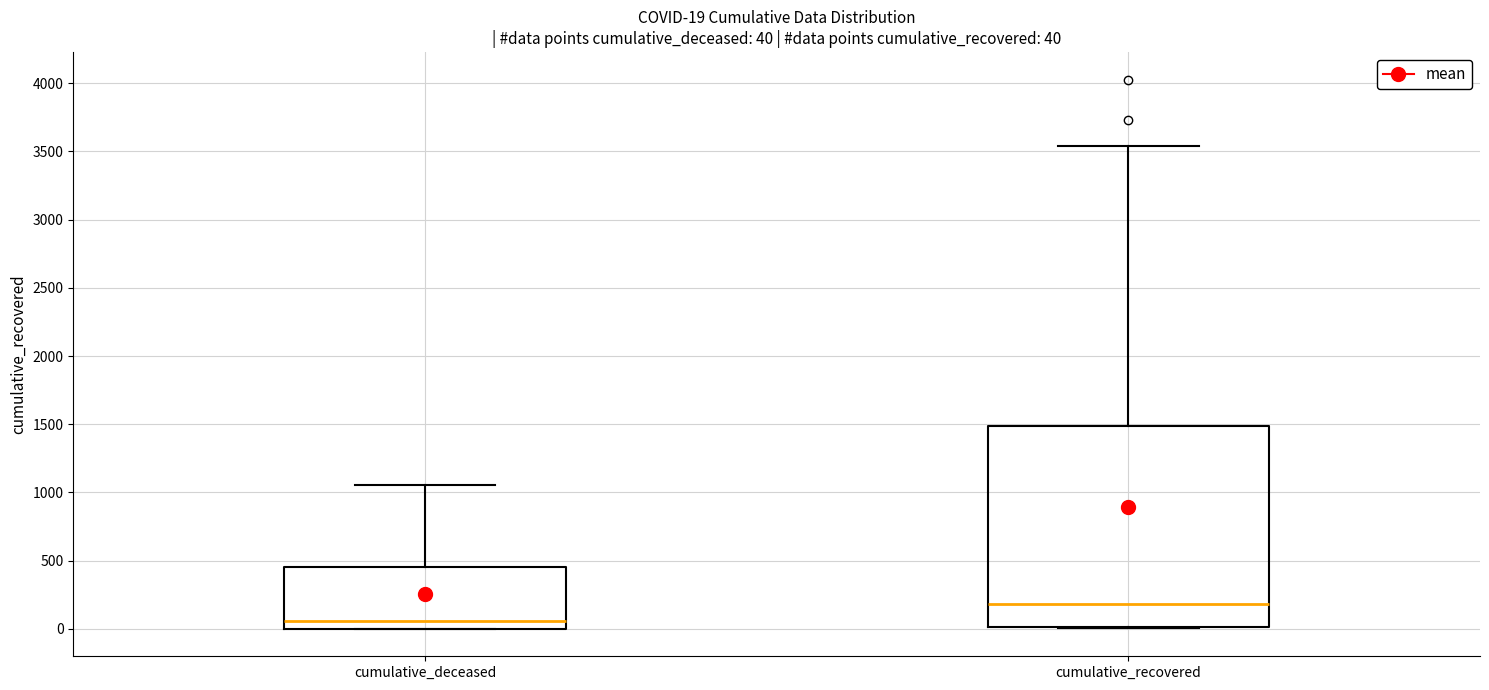

Comparing the boxes themselves (not the whiskers), which one is the tallest?

cumulative_recovered